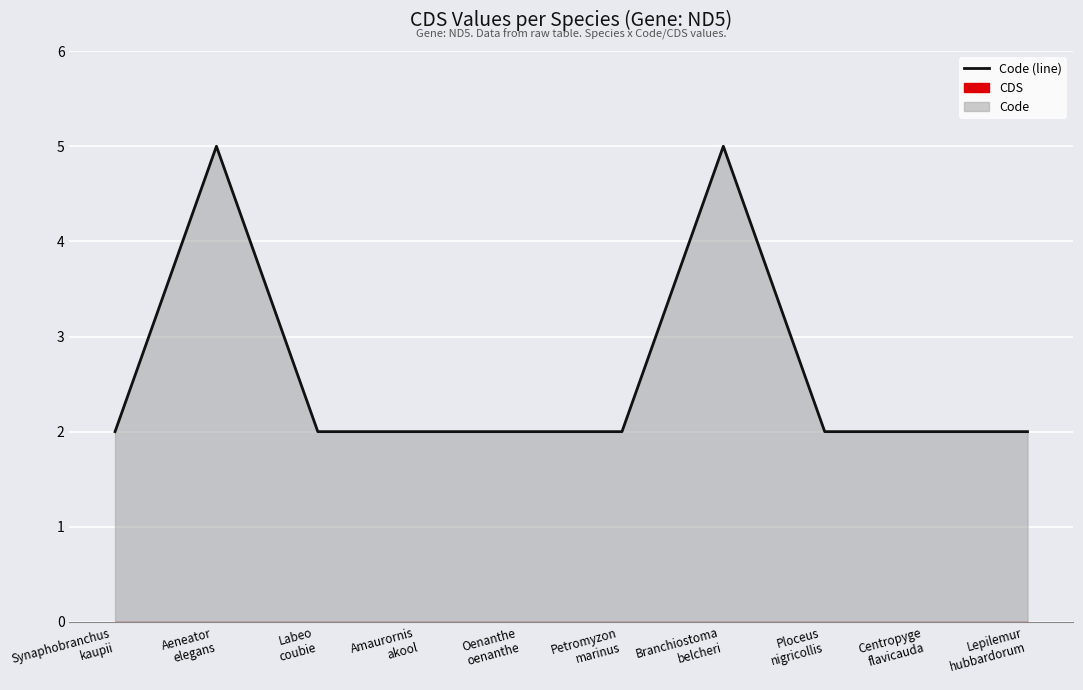

What is the label of the 2nd point from the left?

Aeneator
elegans